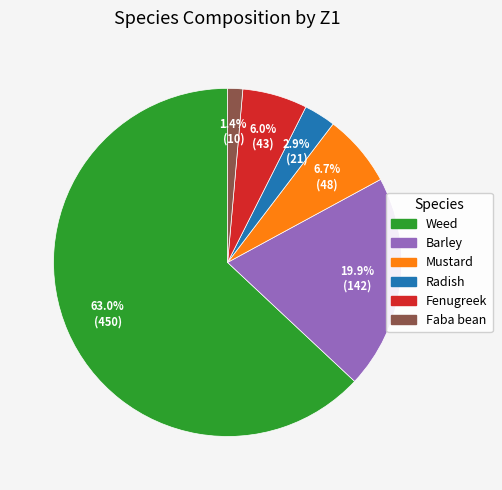

What portion of the pie excludes Barley?

80.1%